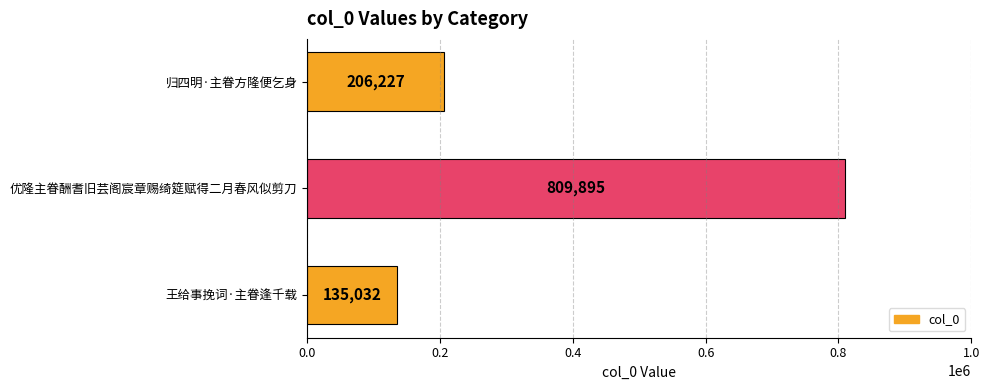

What position from the bottom is 优隆主眷酬耆旧芸阁宸章赐绮筵赋得二月春风似剪刀?

2